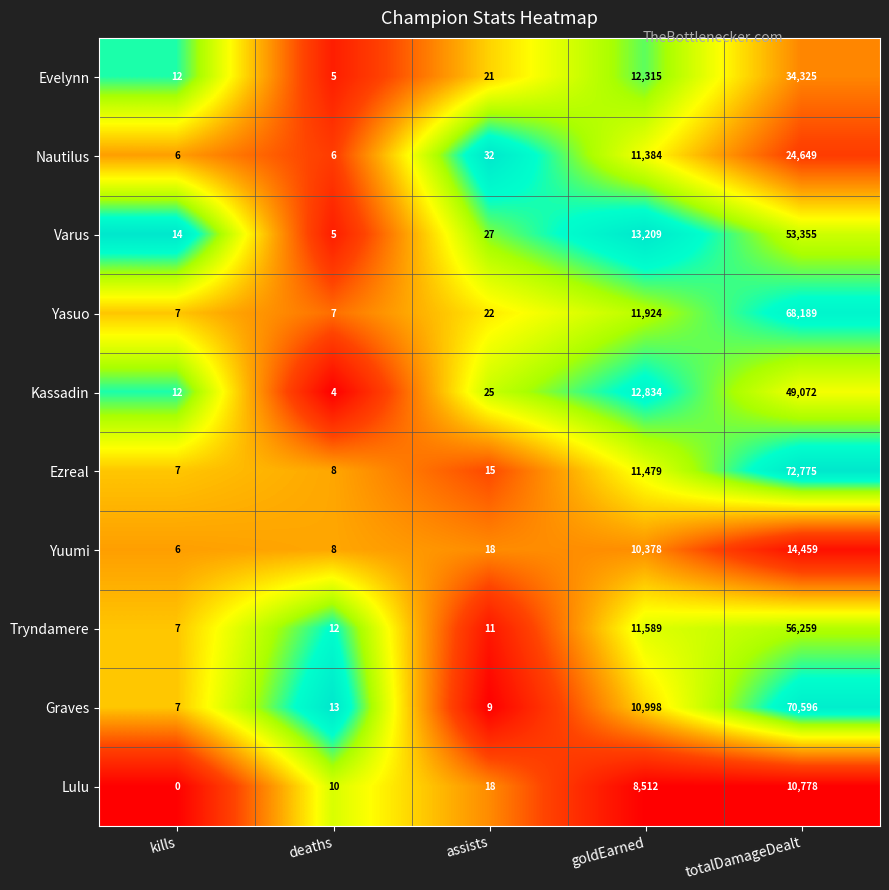

List the labels in order of Yuumi value, smallest first.

kills, deaths, assists, goldEarned, totalDamageDealt